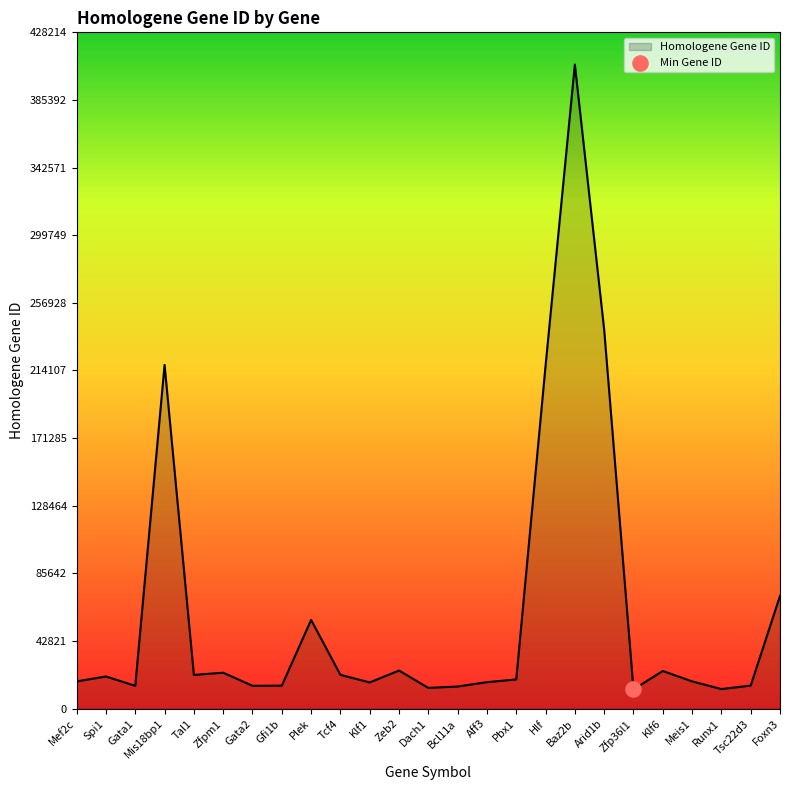

What is the ratio of the value at Spi1 to the value at Tal1?

1.0